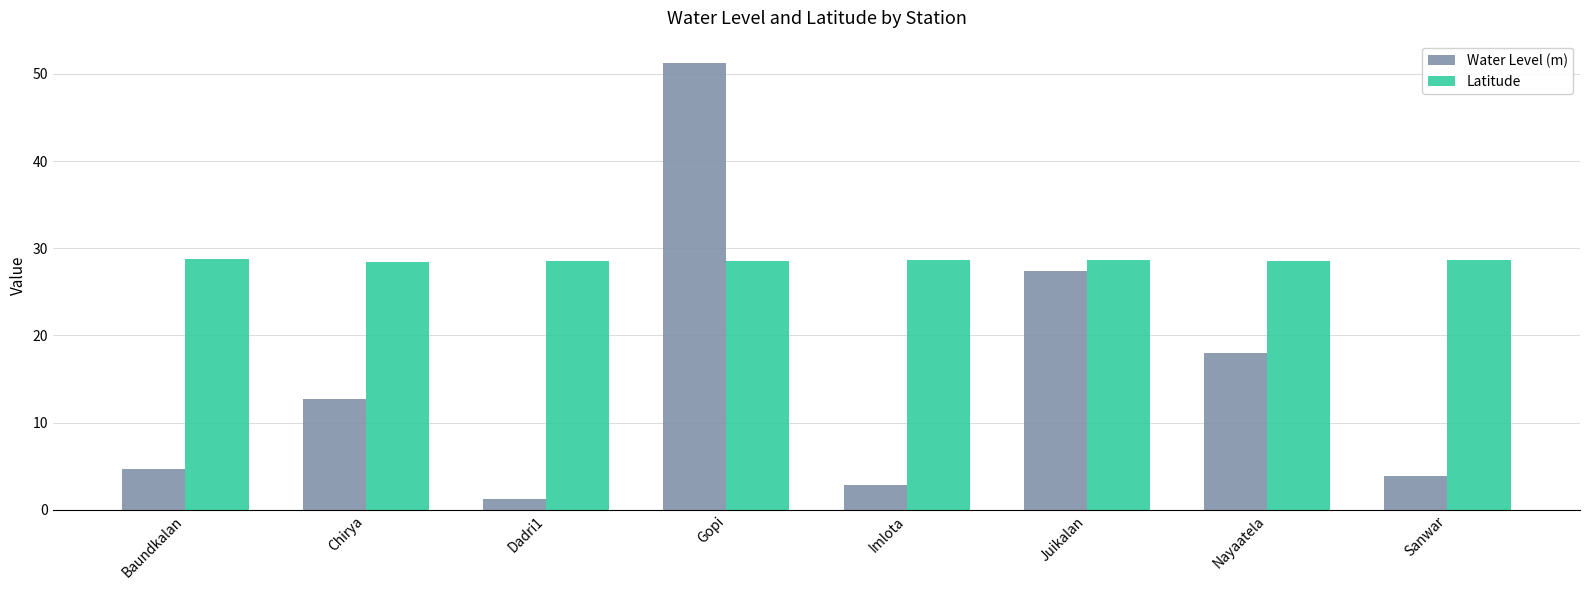

Count the number of data series in this chart.

2